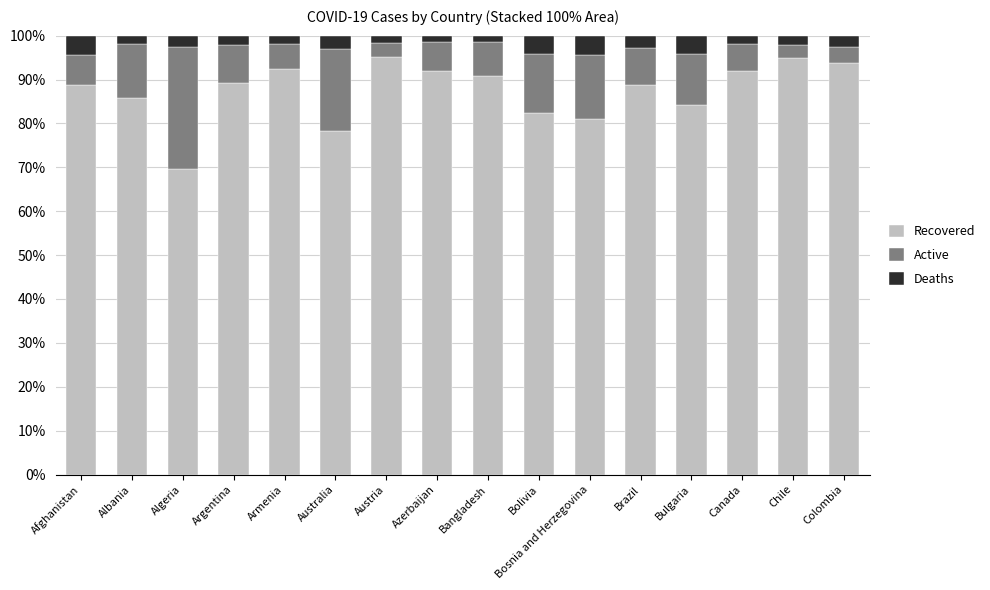

What are all the series names shown in the legend?

Recovered, Active, Deaths